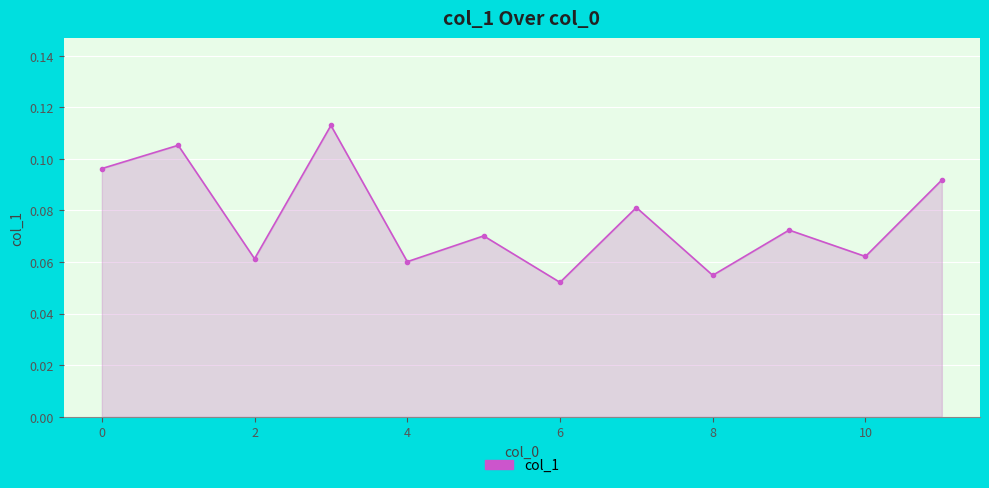

How many interior local peaks (higher than both neighbors) does the data have?

5